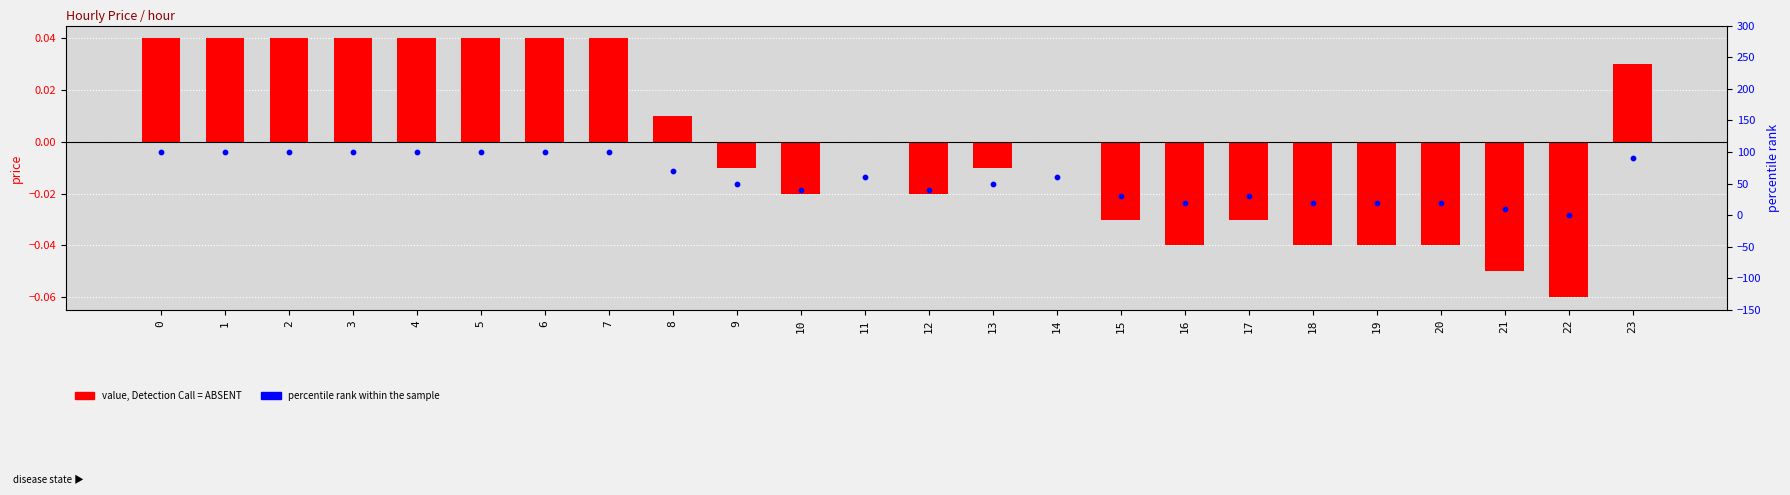

Which series contains the lowest Y value?

price